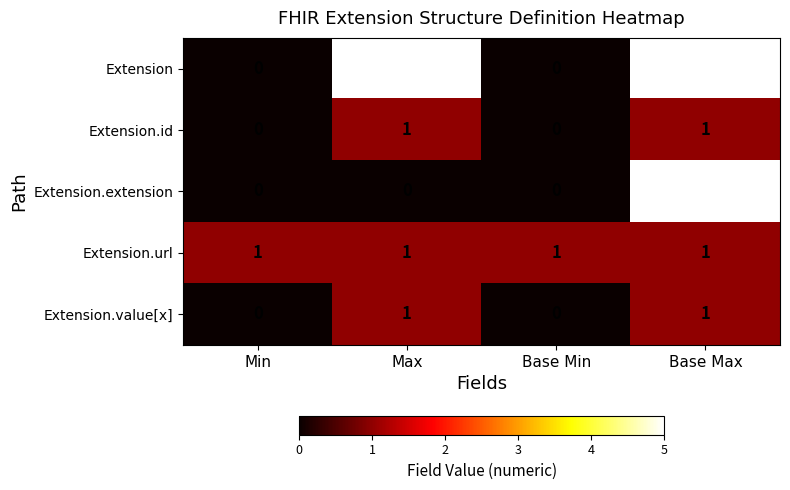

The Extension.id series shows 2 at Max. True or false?

False